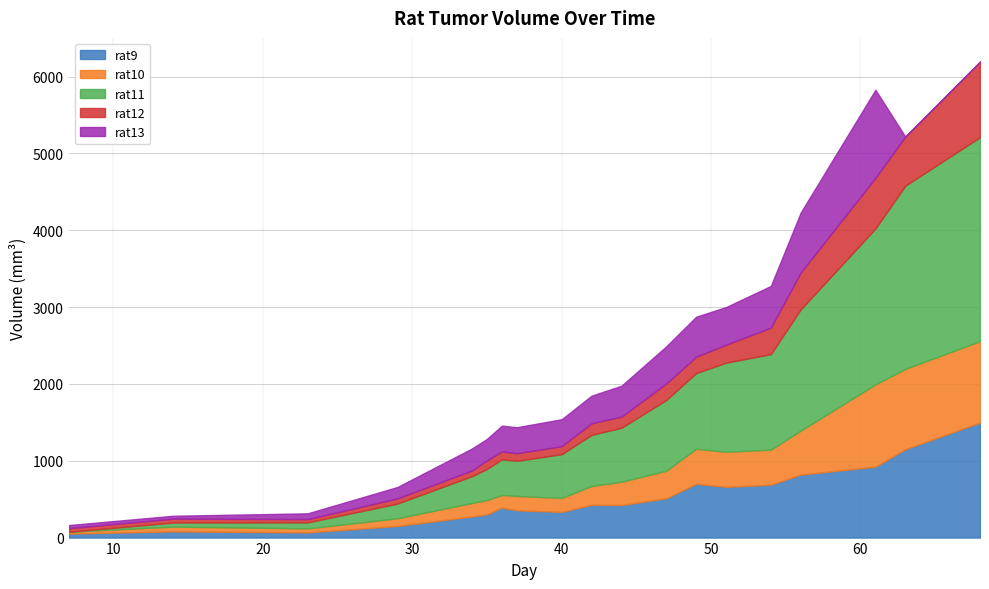

At which category does rat11 reach its first local valley?

37